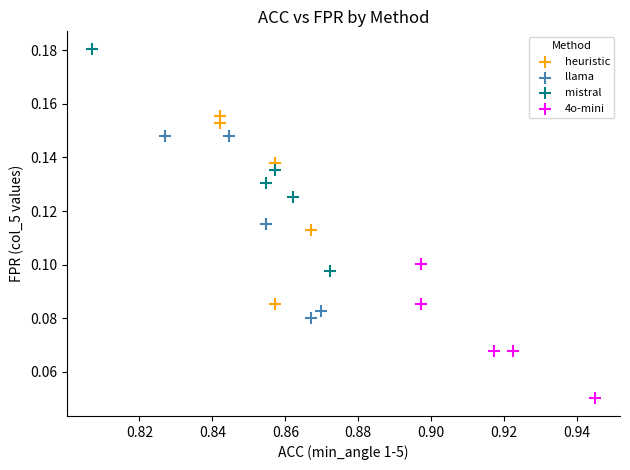

Which series reaches the maximum Y coordinate?

mistral